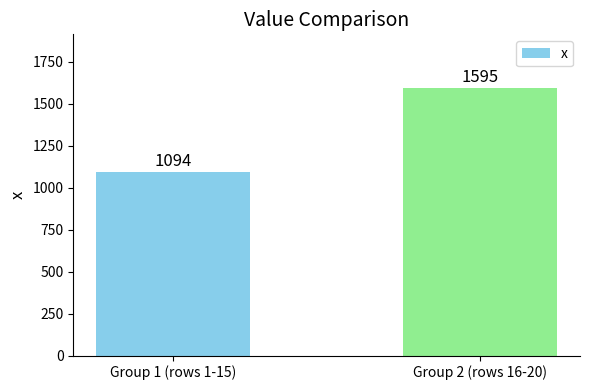

What is the difference between the values at Group 1 (rows 1-15) and Group 2 (rows 16-20)?

501.1